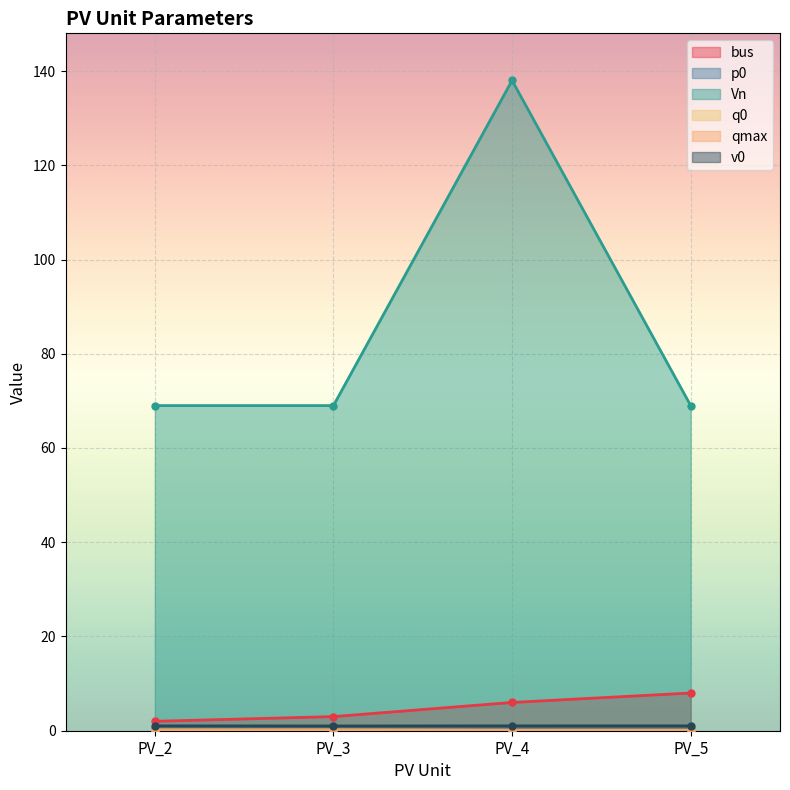

True or false: qmax has more than 0 points higher than both neighbors.

False